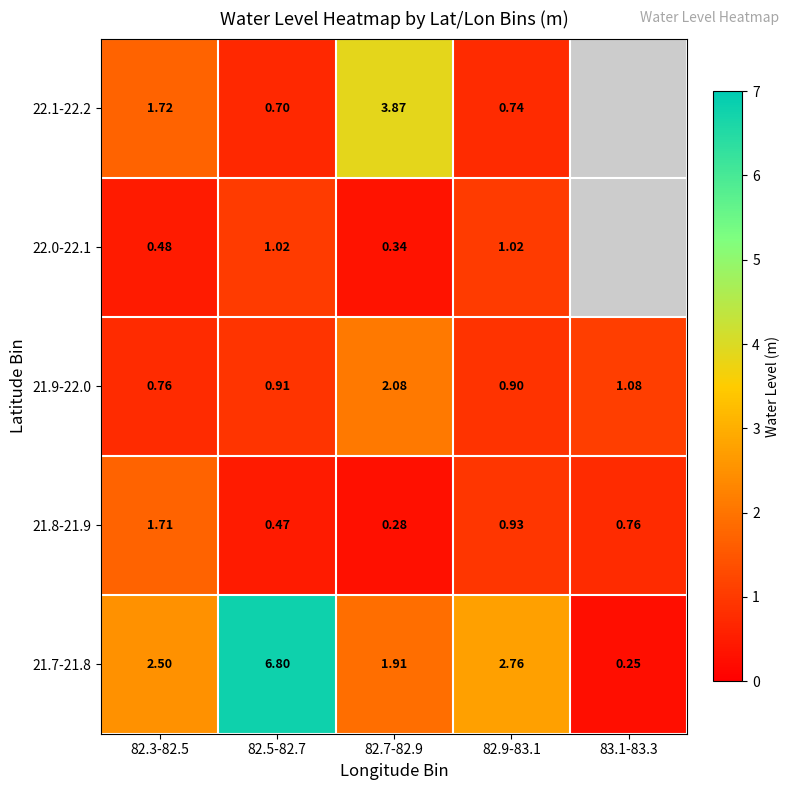

Is the value of 21.9-22.0 at 82.3-82.5 greater than the value of 22.1-22.2 at 82.9-83.1?

Yes